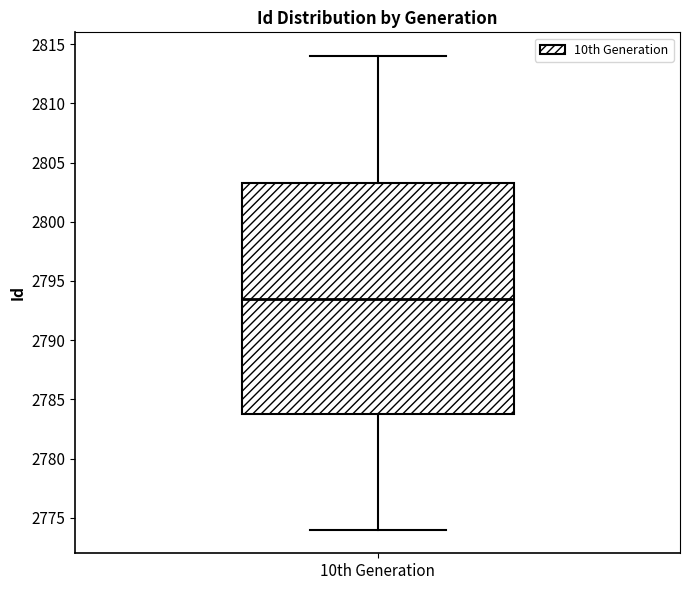

Where is the upper edge of the box for 10th Generation on the y-axis? The values are not printed on the chart, so give them approximately, as read against the axis.

2803.5